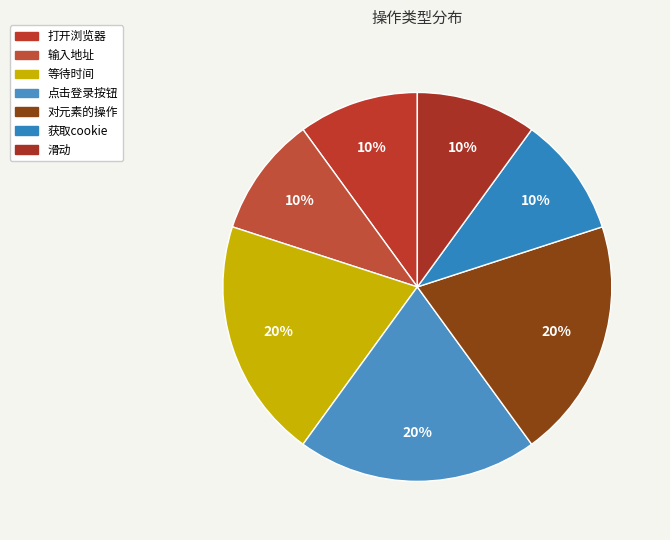

Does 输入地址 represent more than half of the total?

No